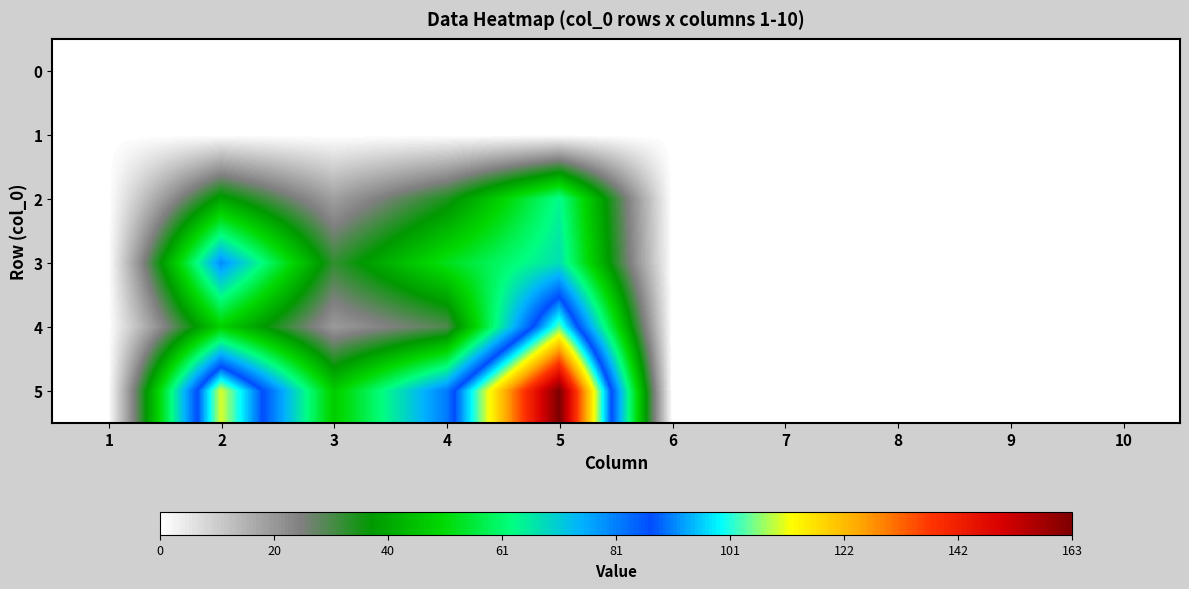

What is the difference between the highest and lowest values at 4?

82